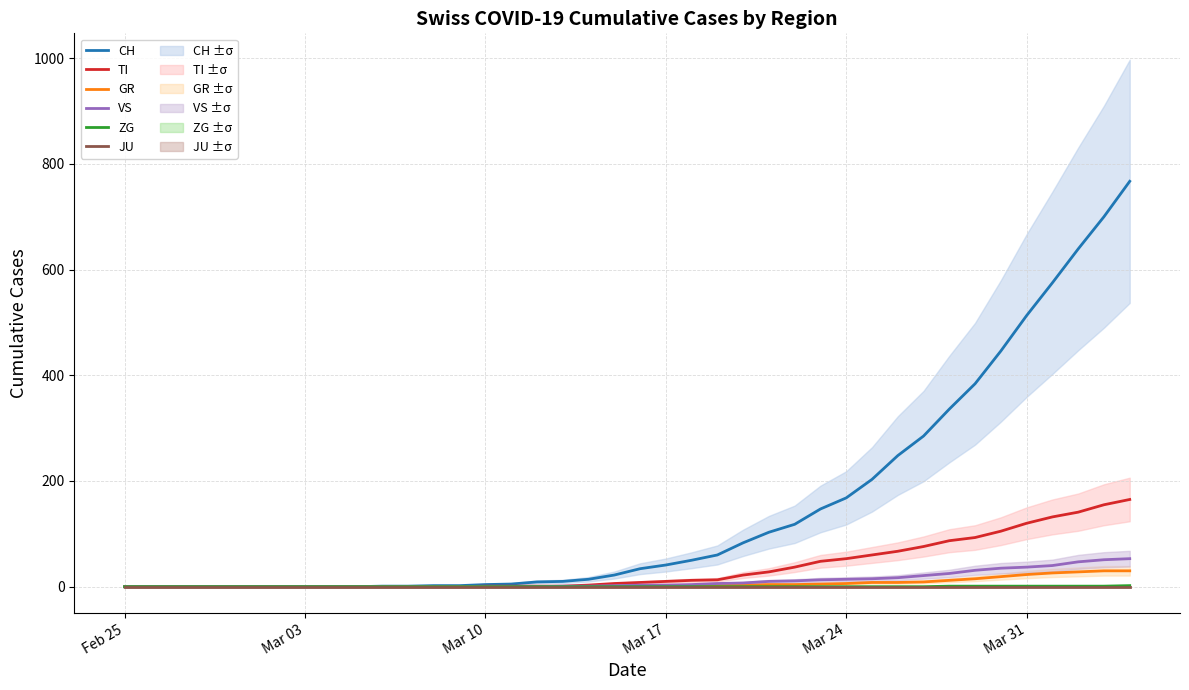

How many lines are shown in the chart?

6